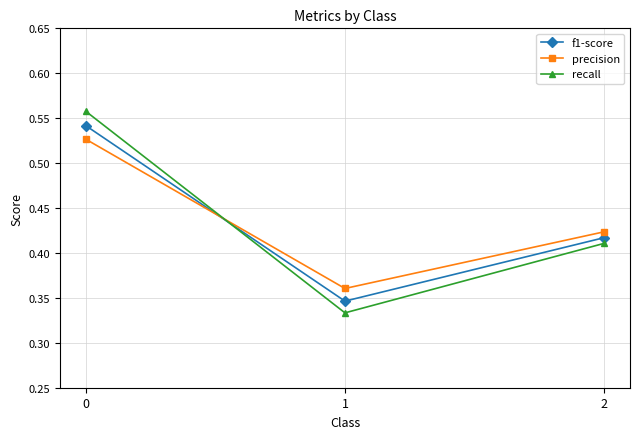

Rank the categories by f1-score value from lowest to highest.

1, 2, 0